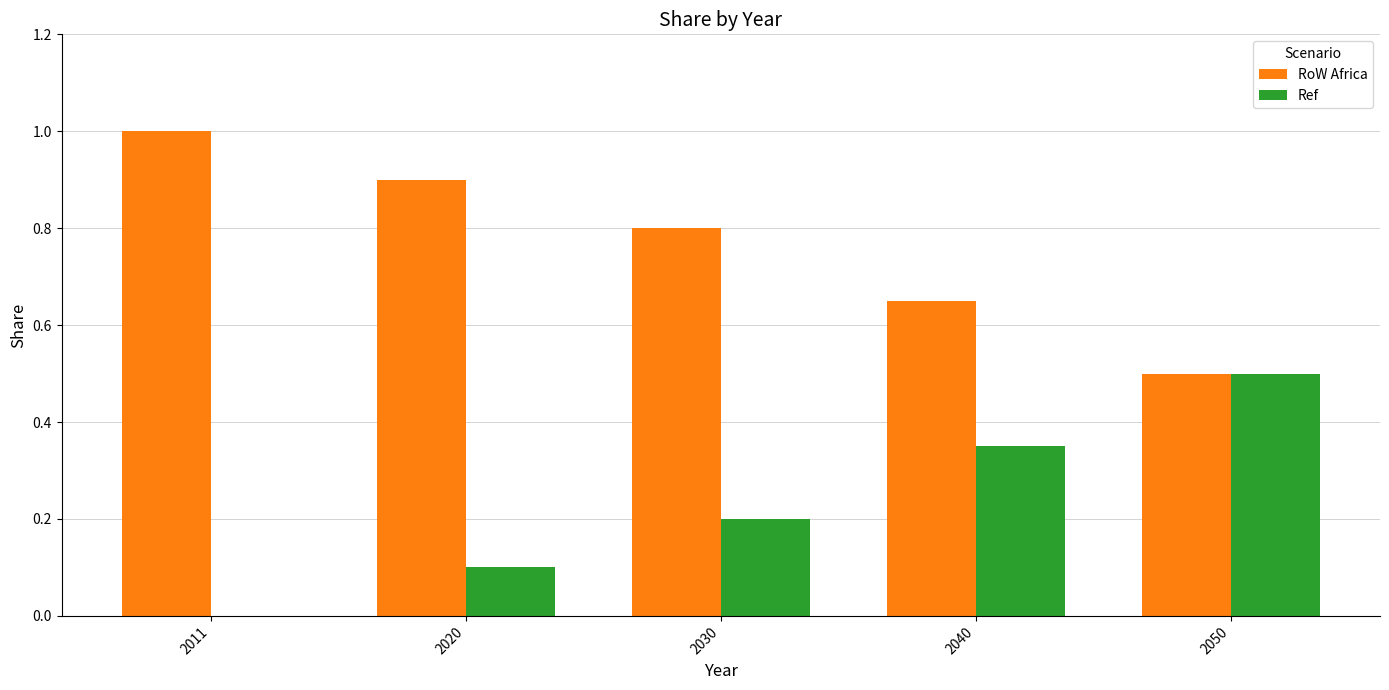

The value of Ref at 2020 is 0.1. True or false?

True